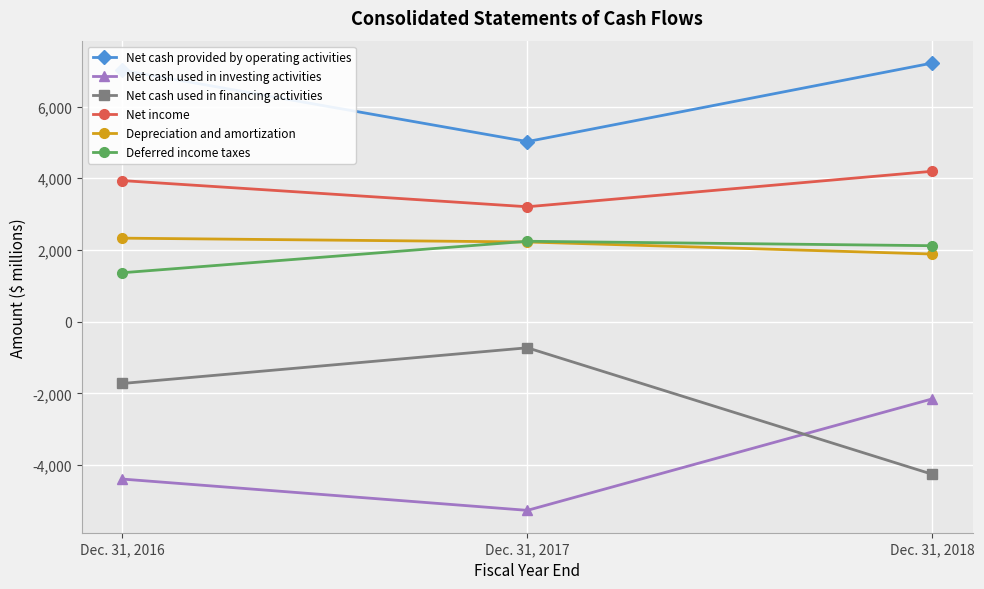

What is the difference between the maximum and minimum values in the Net cash used in financing activities series?

3530